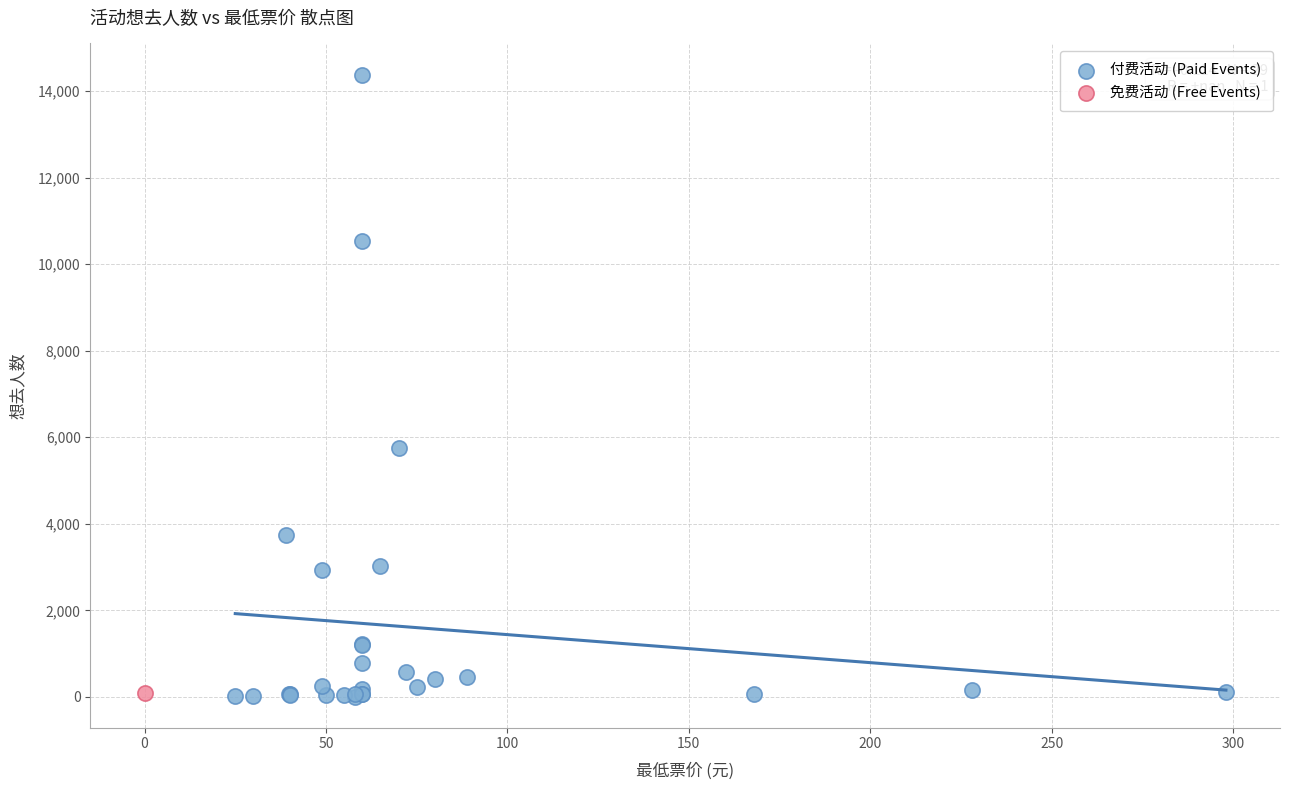

What are all the series names shown in the legend?

付费活动 (Paid Events), 免费活动 (Free Events)